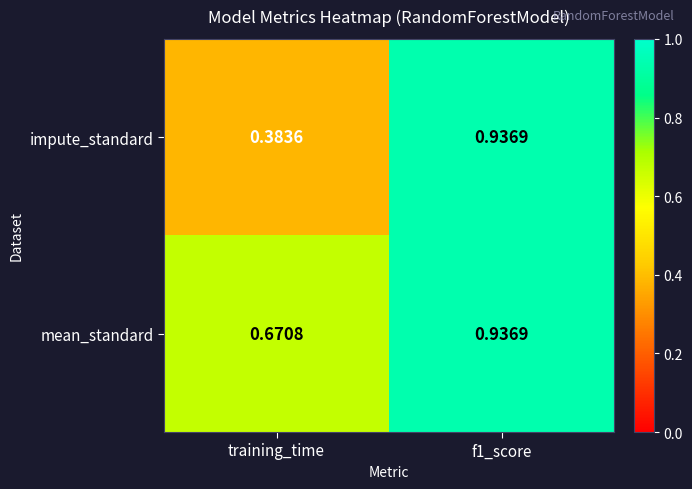

Where is mean_standard nearest to the value 0?

training_time